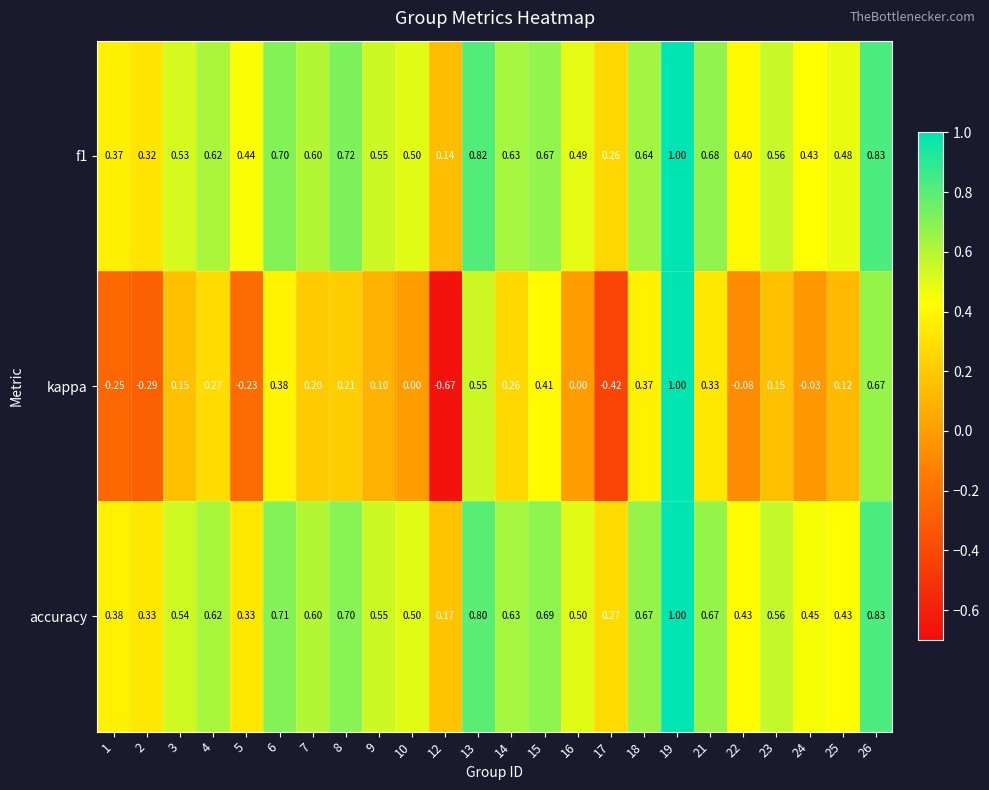

Which series has the largest total across all categories?

f1